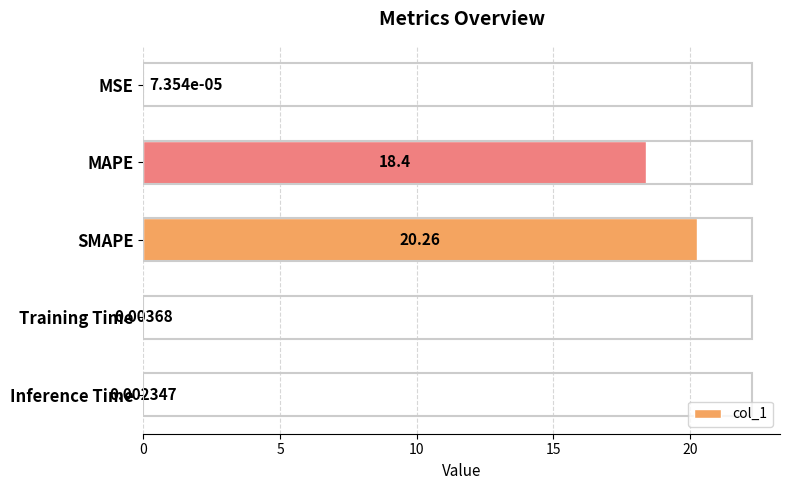

What is the change in value from MAPE to Inference Time?

-18.4